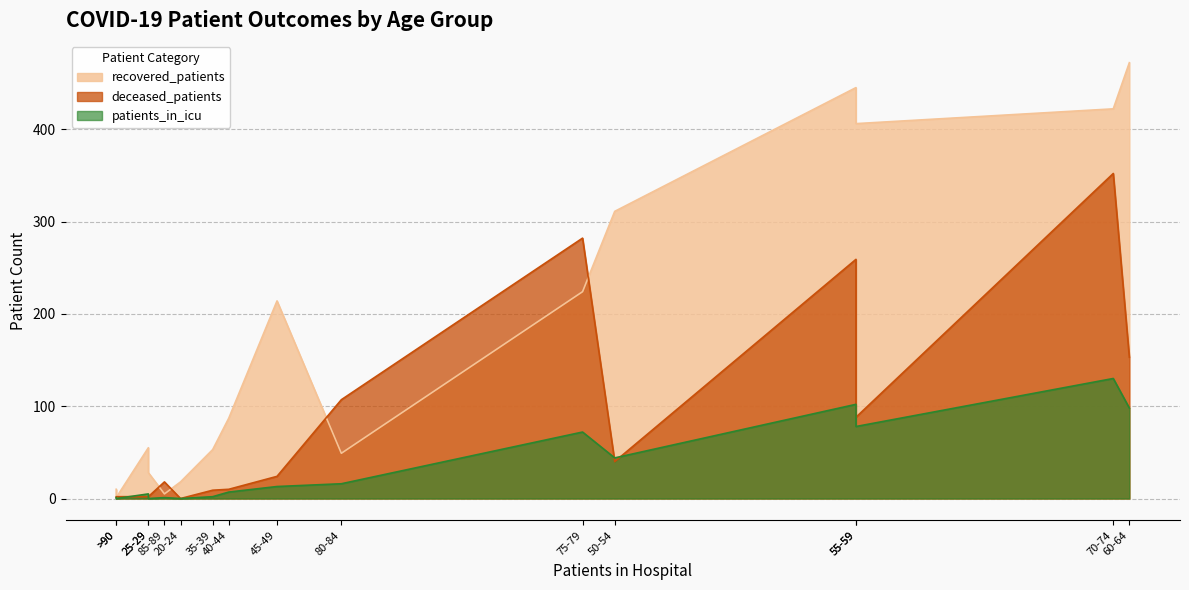

At 75-79, list the series in order from largest to smallest.

deceased_patients, recovered_patients, patients_in_icu